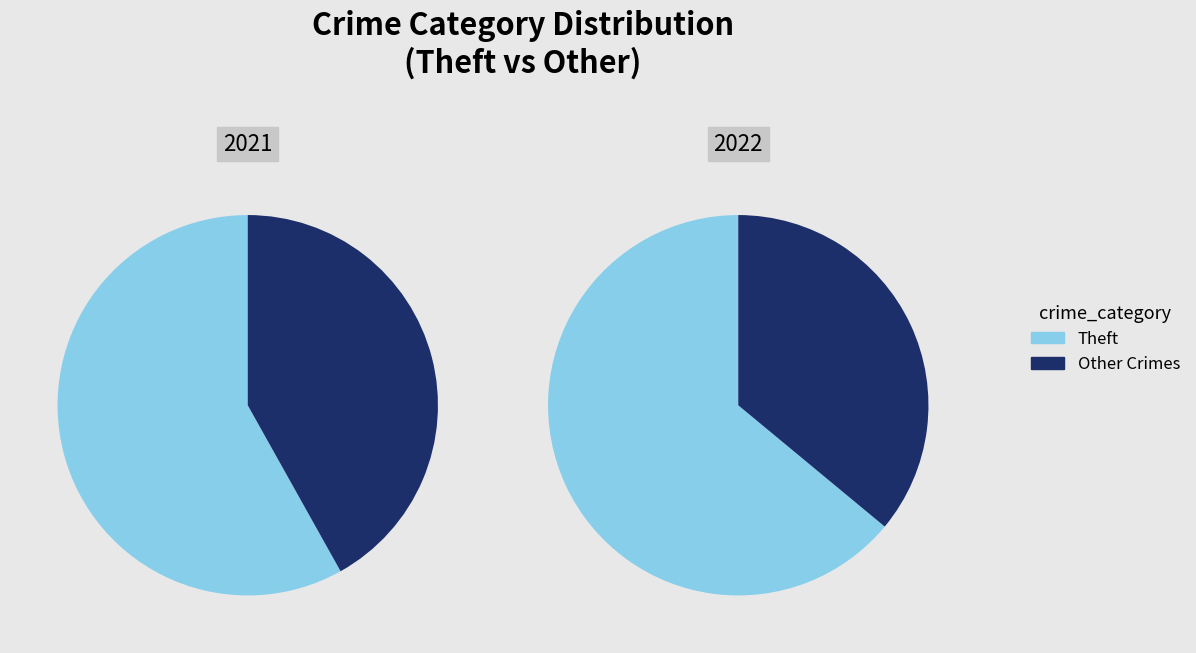

Is it true that values_2022 is 1% of the pie?

False